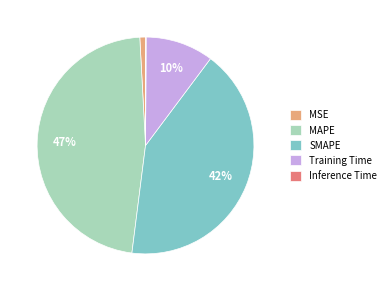

The Training Time slice represents 10% of the pie. True or false?

True